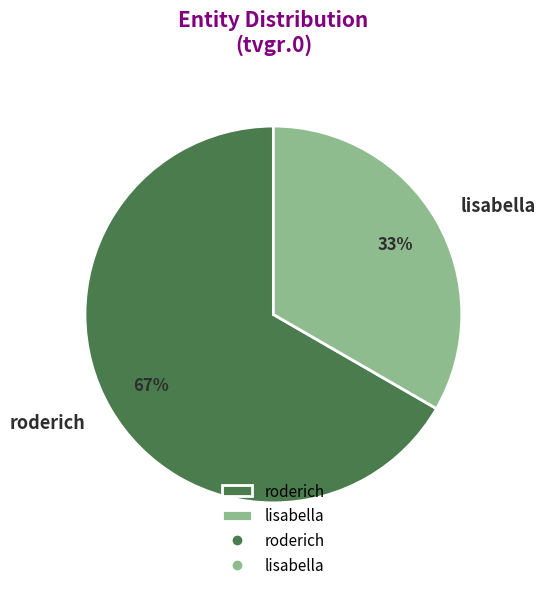

Does any single category account for the majority?

Yes